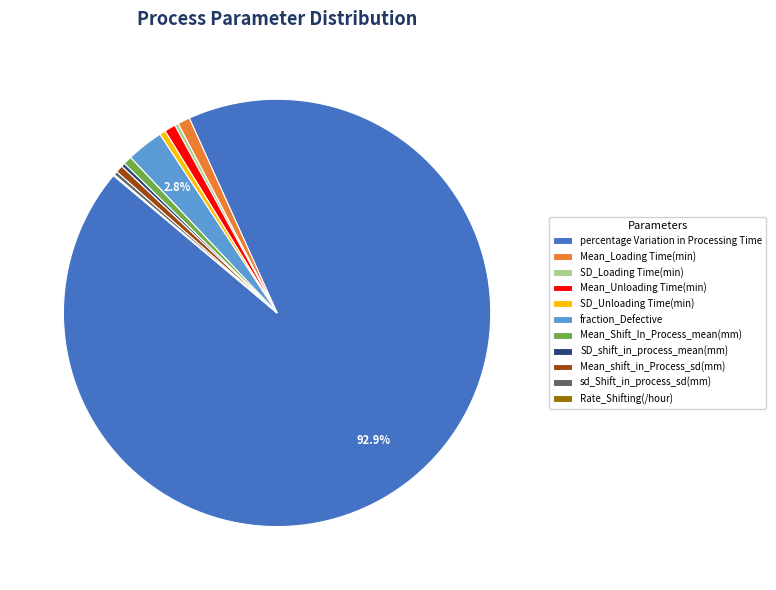

What is the largest slice in the pie chart?

percentage Variation in Processing Time